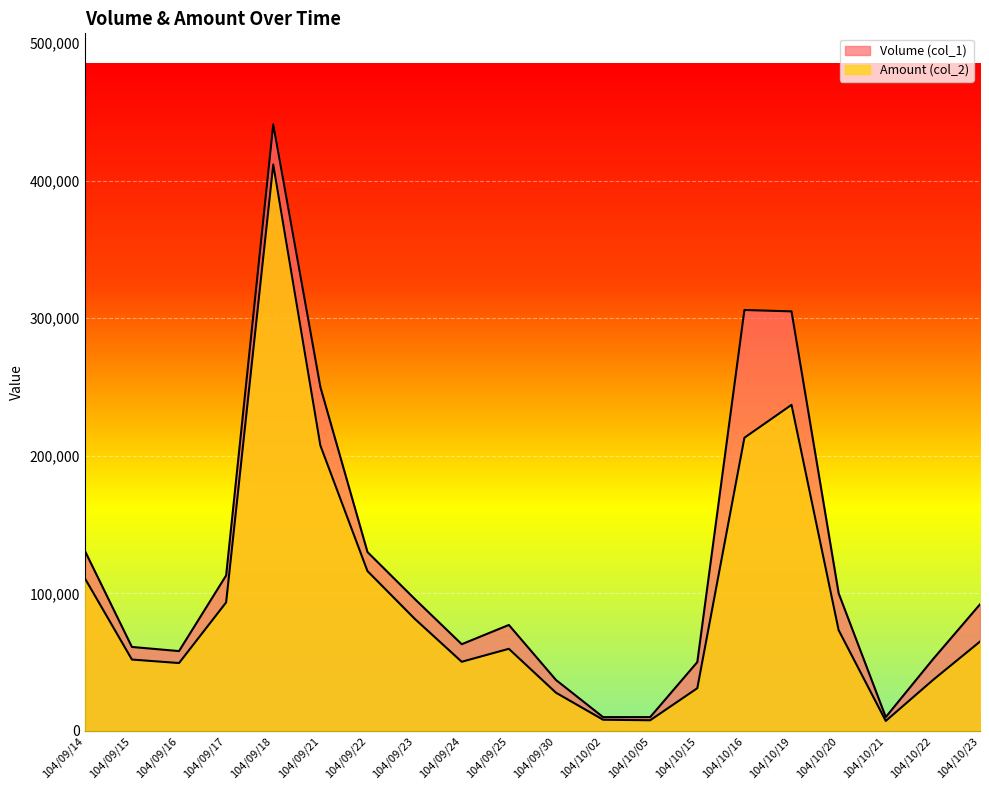

Is the value of Amount (col_2) at 104/09/15 greater than the value of Volume (col_1) at 104/10/23?

No